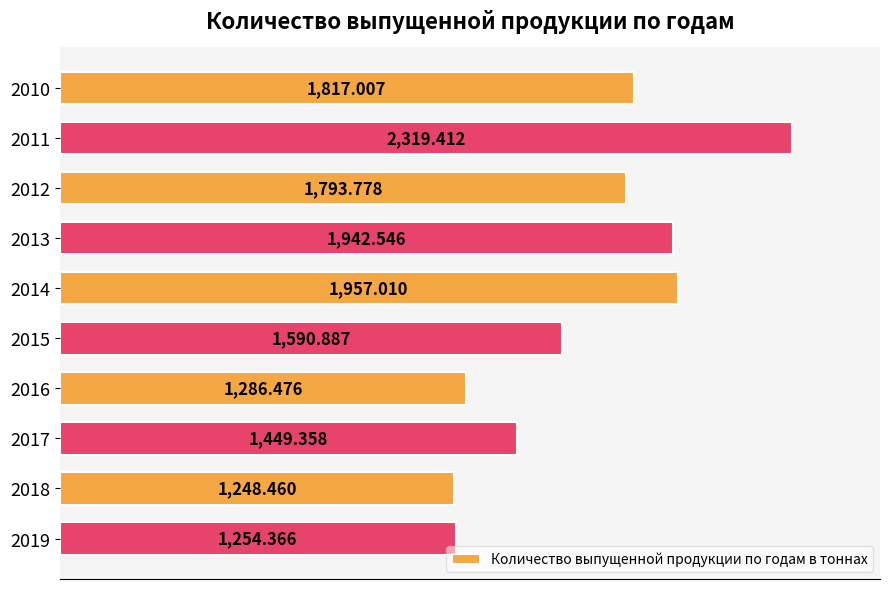

List the labels in order of value, largest first.

2011, 2014, 2013, 2010, 2012, 2015, 2017, 2016, 2019, 2018